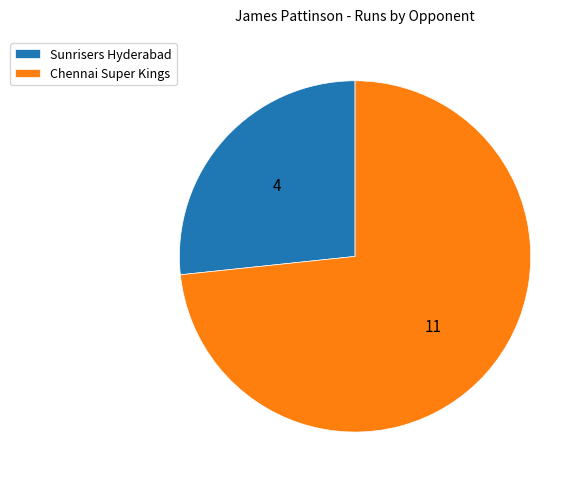

Does any single category account for the majority?

Yes